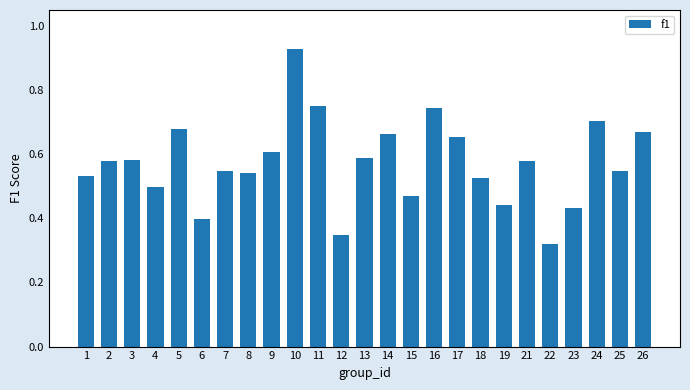

At which category does the chart reach its minimum across all series?

22